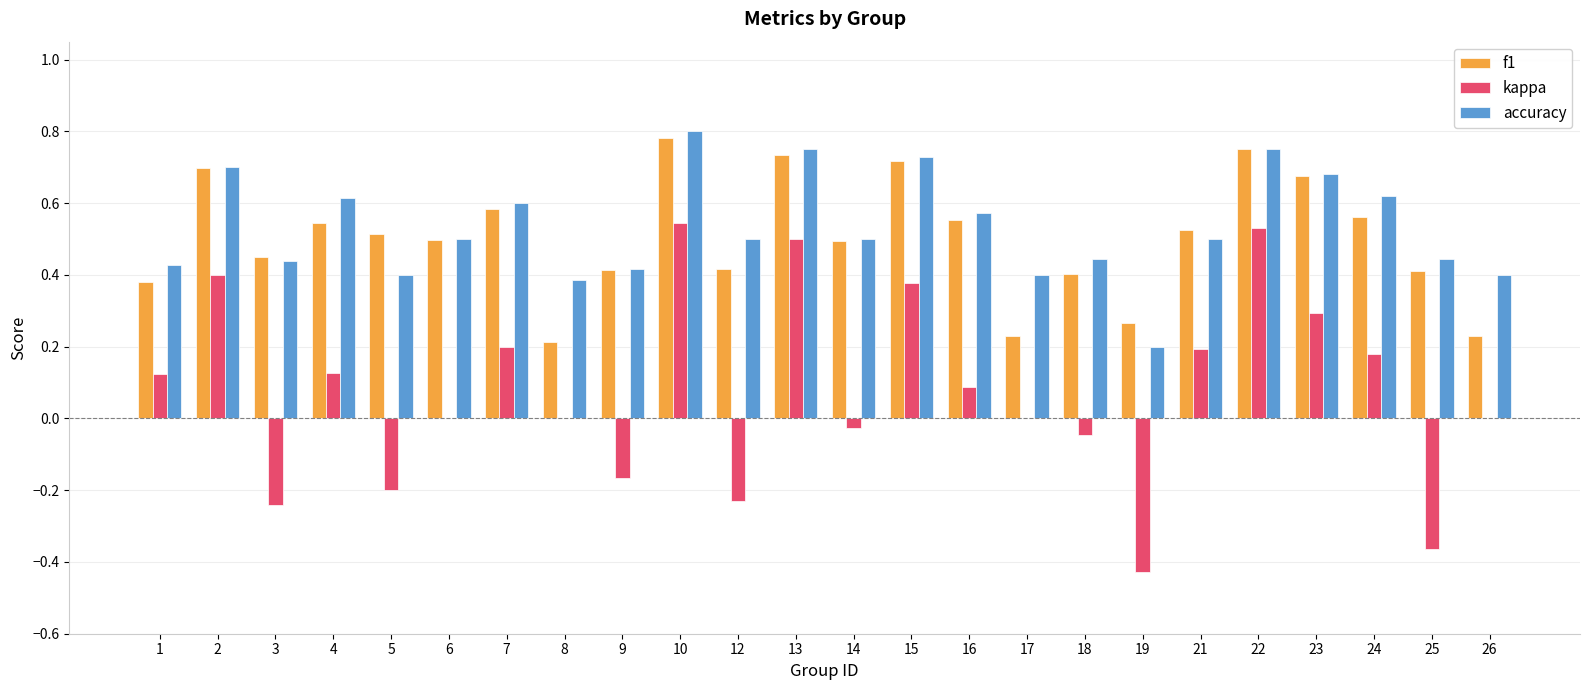

Which label corresponds to the largest value in the chart?

10